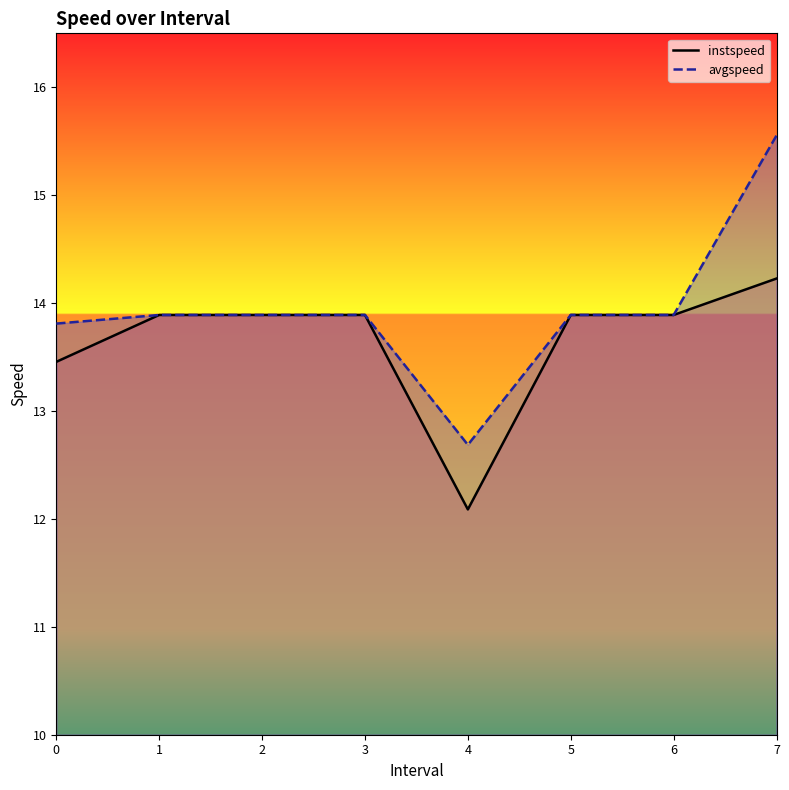

True or false: instspeed and avgspeed intersect in this chart.

False